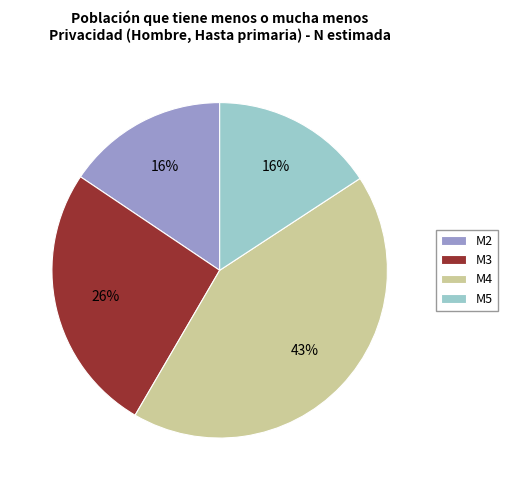

Is it true that M3 is 12% of the pie?

False